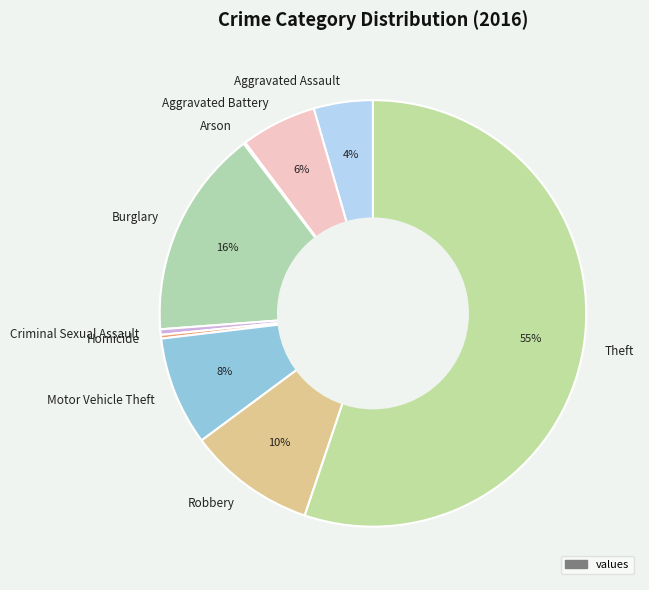

Is the sum of Motor Vehicle Theft and Burglary greater than half?

No